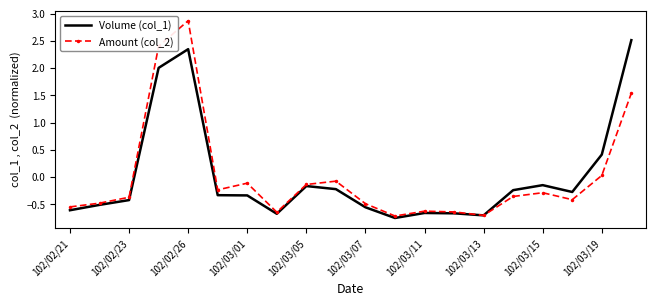

Rank the series by their maximum value, from lowest to highest.

Volume (col_1), Amount (col_2)